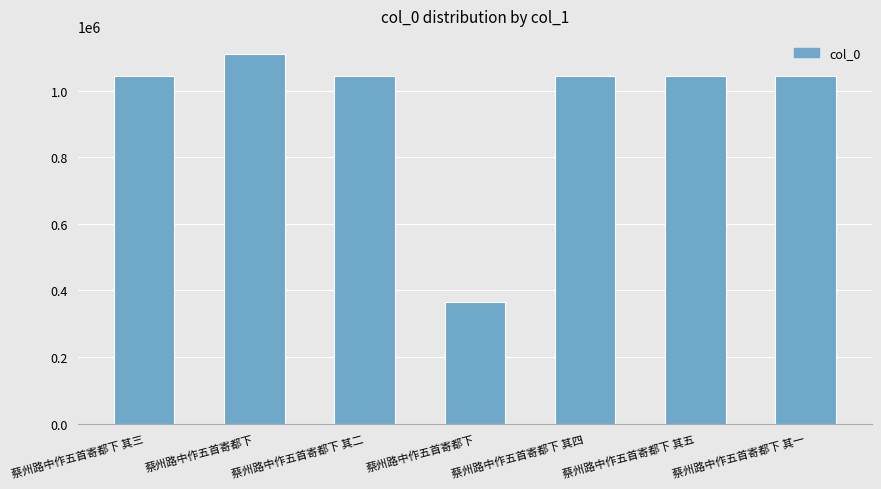

How many distinct data groups are displayed?

1